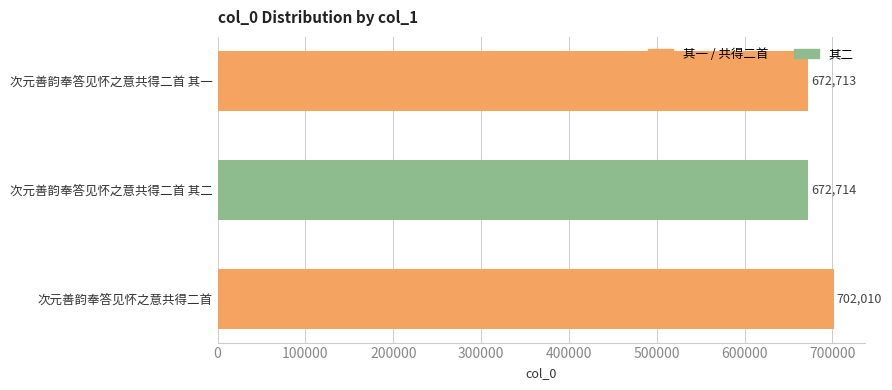

The value at 次元善韵奉答见怀之意共得二首 is 702010. True or false?

True